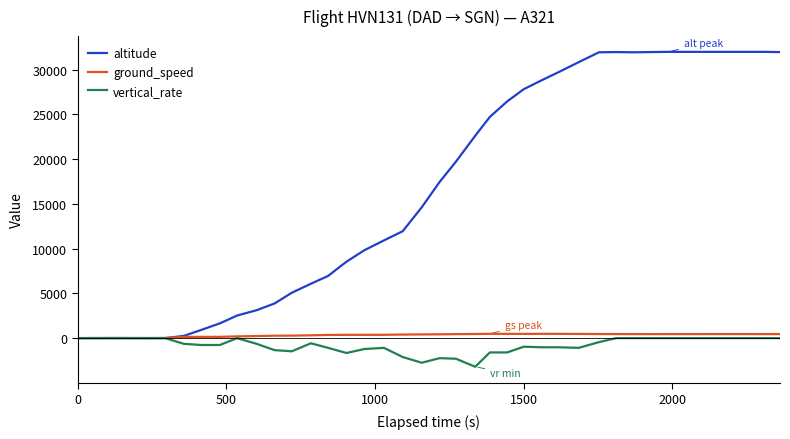

Which series has the widest spread of values?

altitude